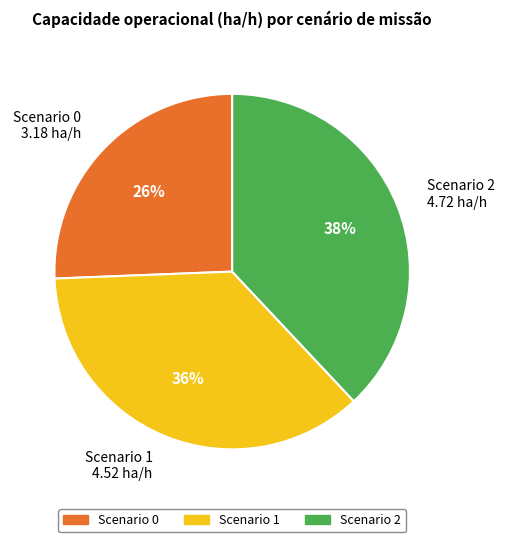

To the nearest percent, what portion does Scenario 1 represent?

36%